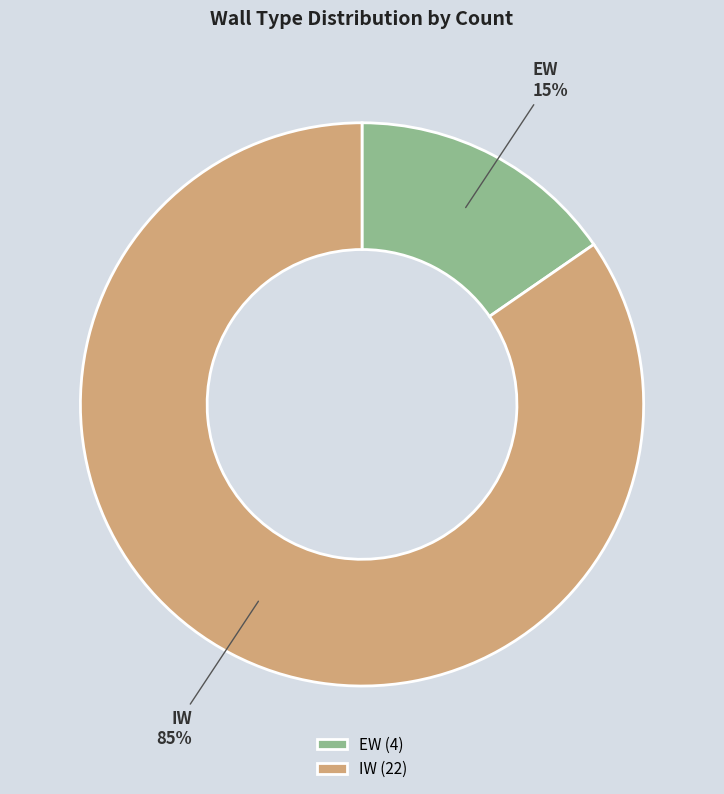

To the nearest percent, what portion does EW represent?

15%